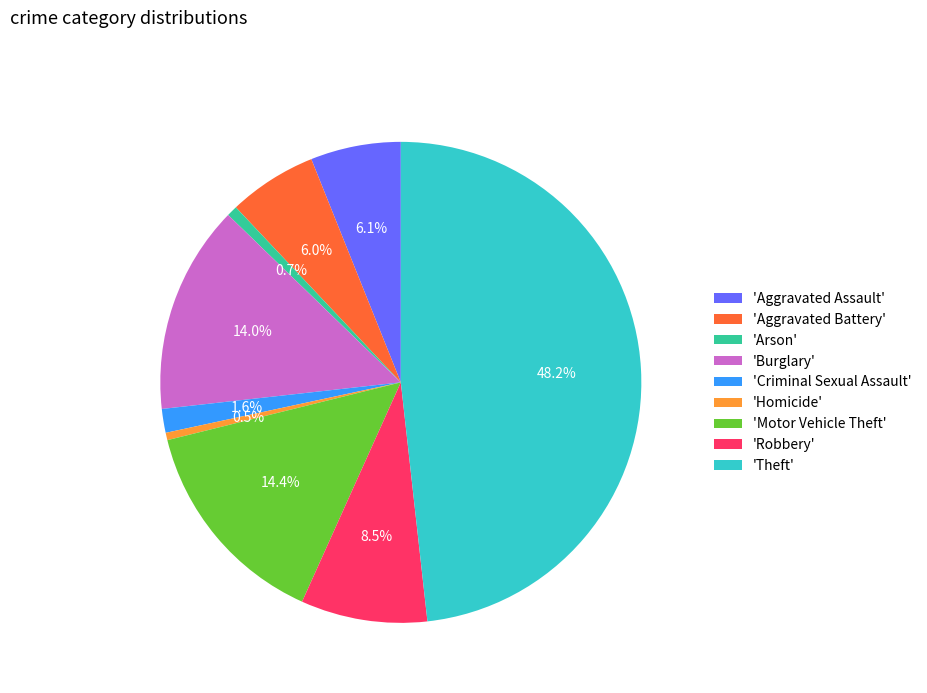

Which has a higher value, 'Theft' or 'Aggravated Assault'?

'Theft'